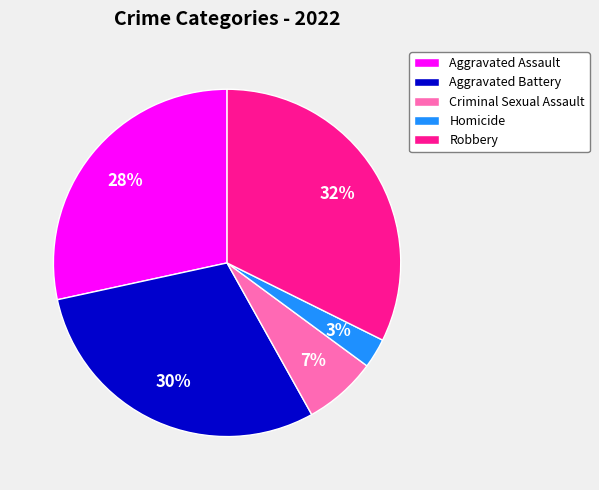

How many slices are in this pie chart?

5